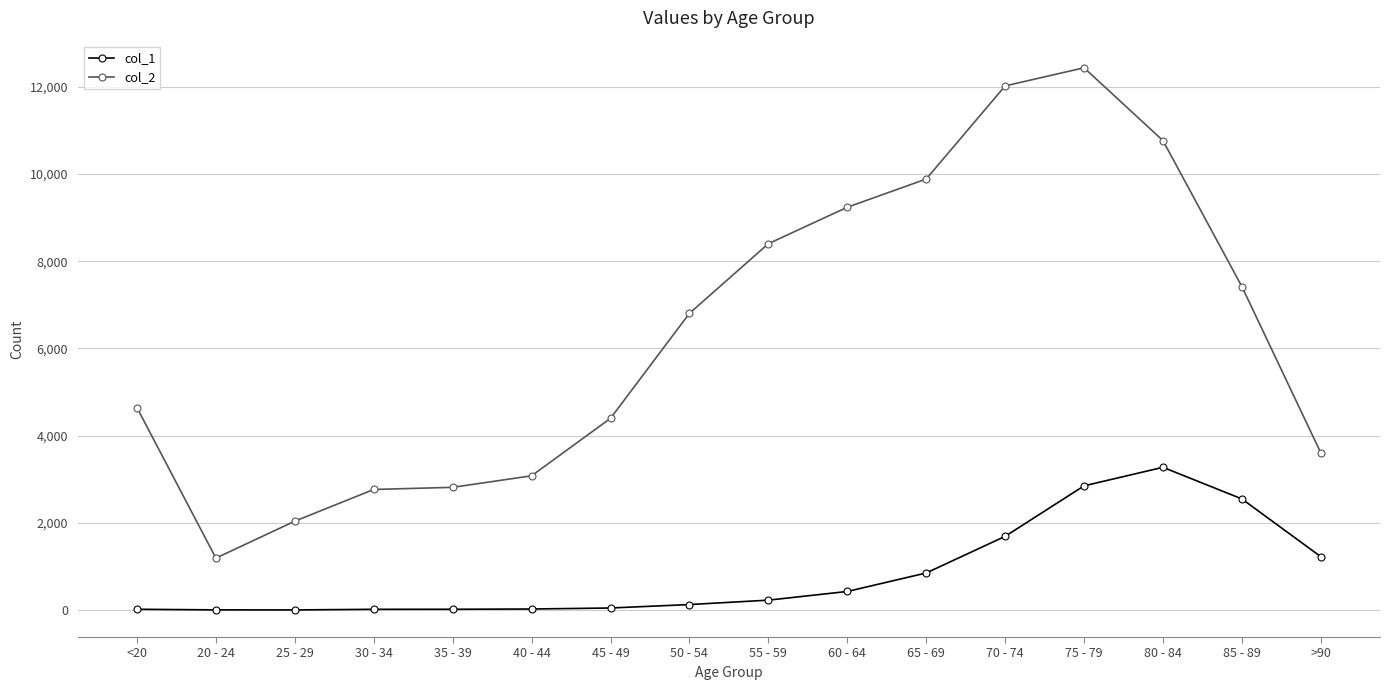

At which label is col_2 closest to 6812?

50 - 54